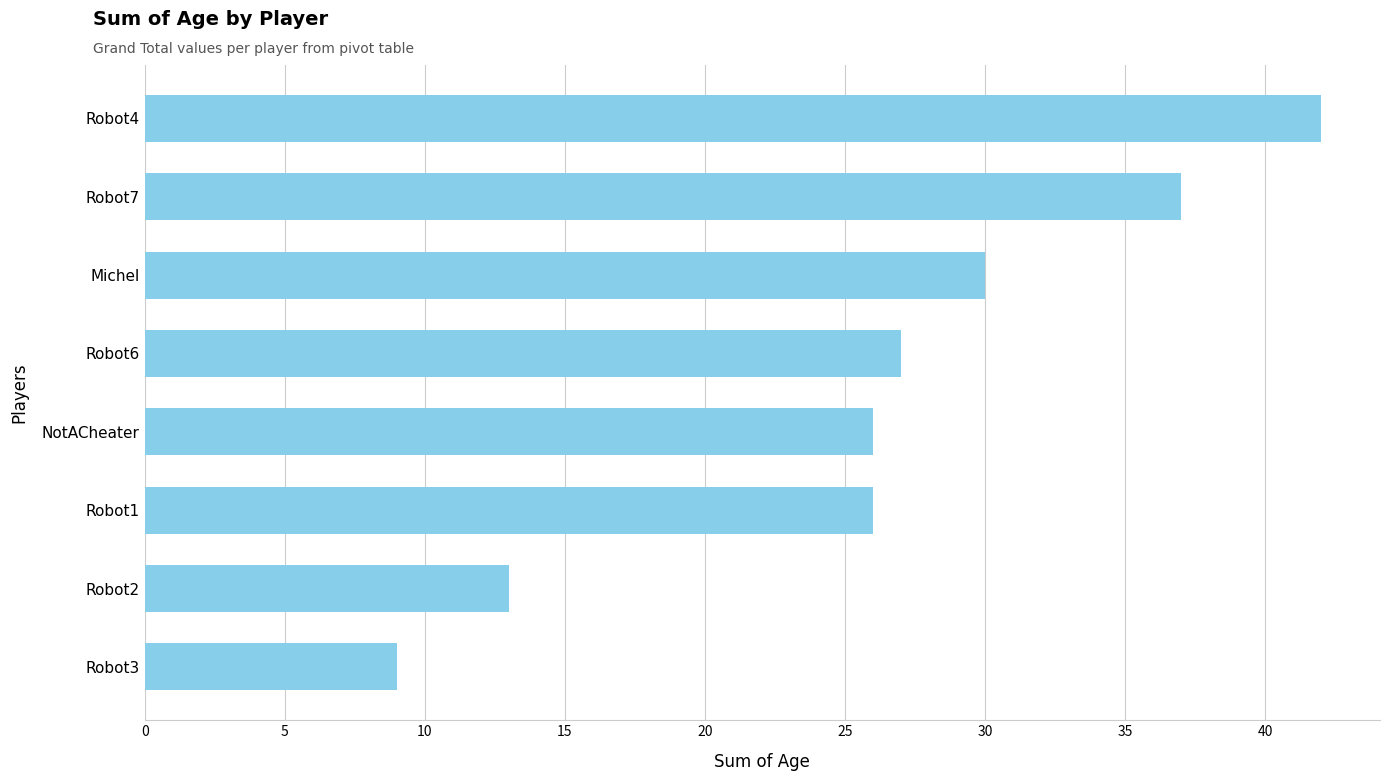

At which category does the chart reach its minimum across all series?

Robot3